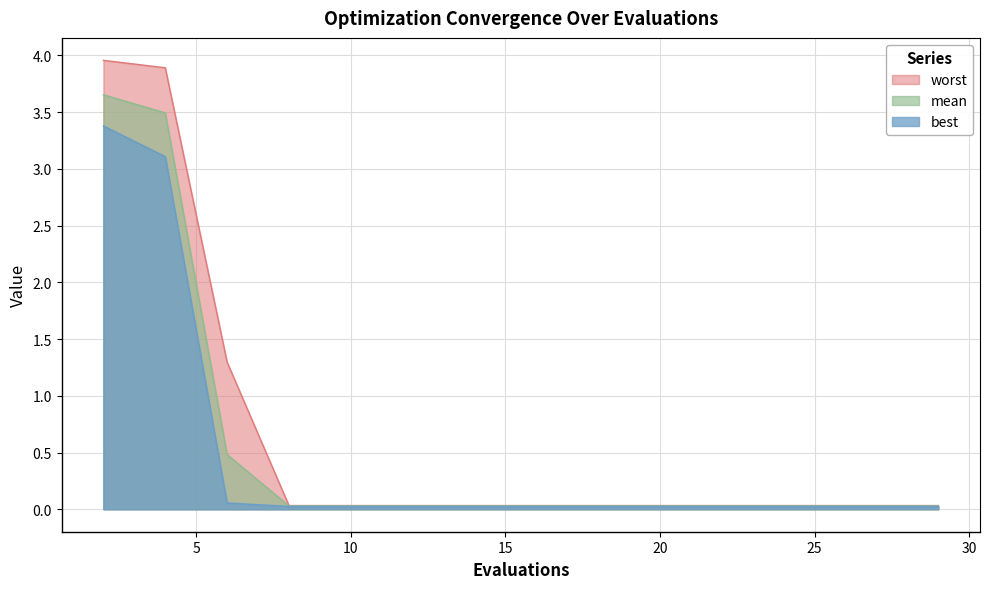

True or false: worst and best cross at least once.

False